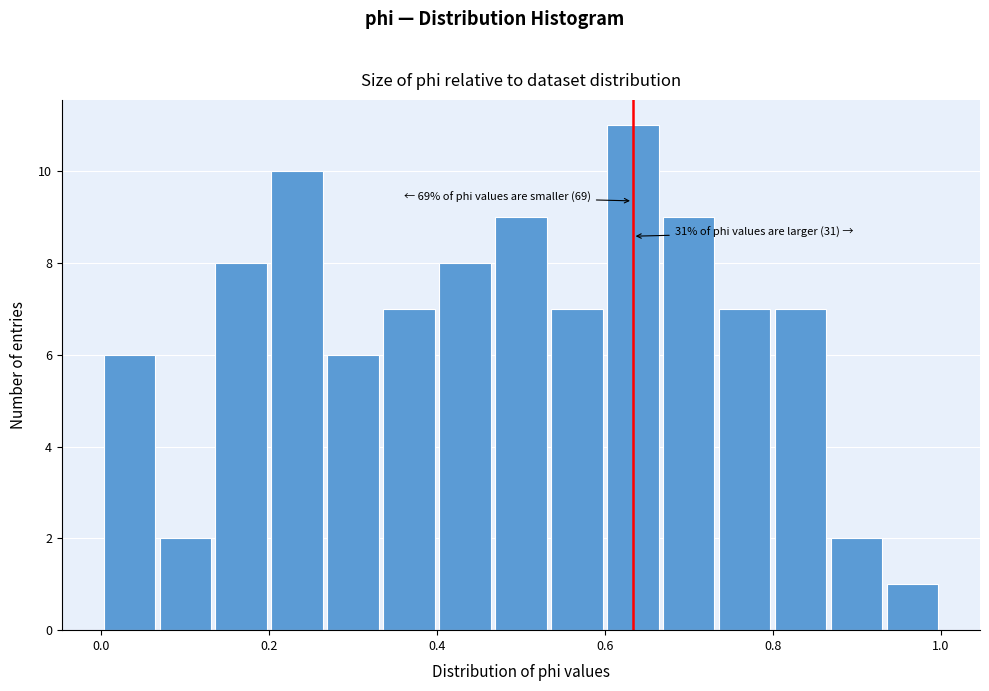

Around what value on the x-axis is the tallest bar? Give the approximate position of its centre, as read against the axis.

0.64